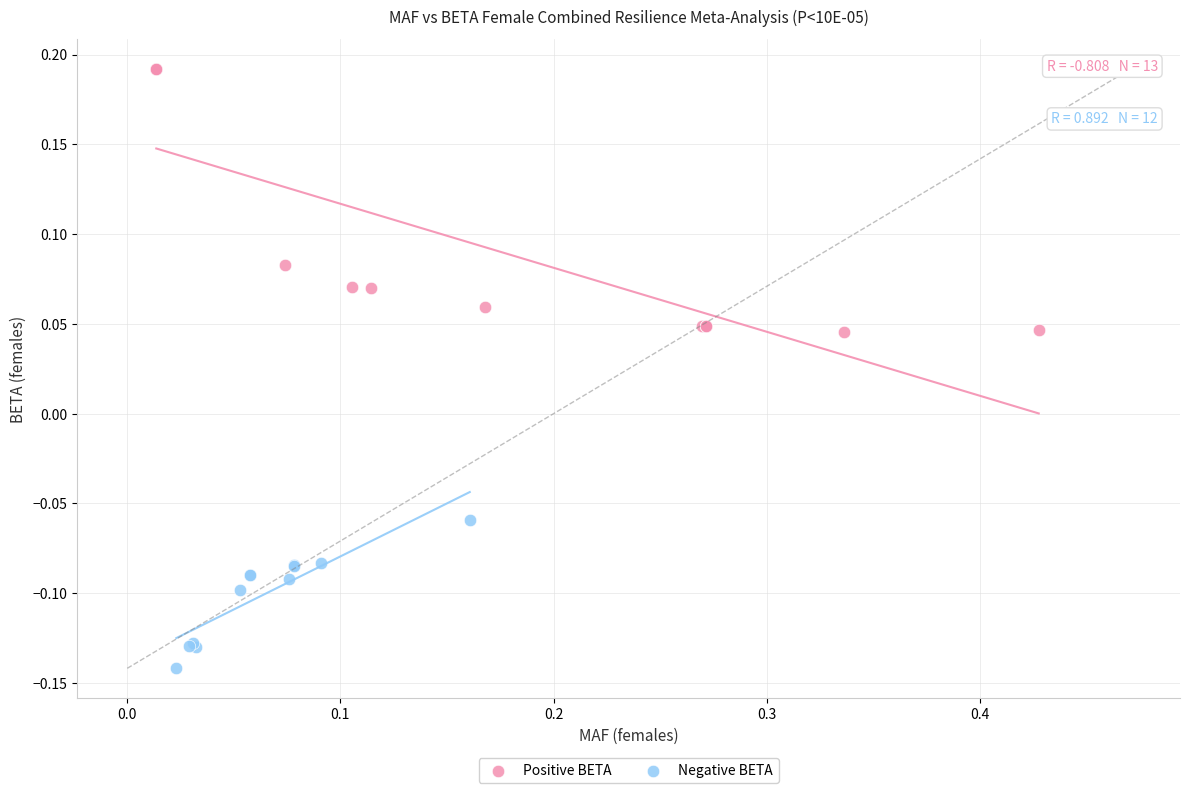

What are all the series names shown in the legend?

Positive BETA, Negative BETA